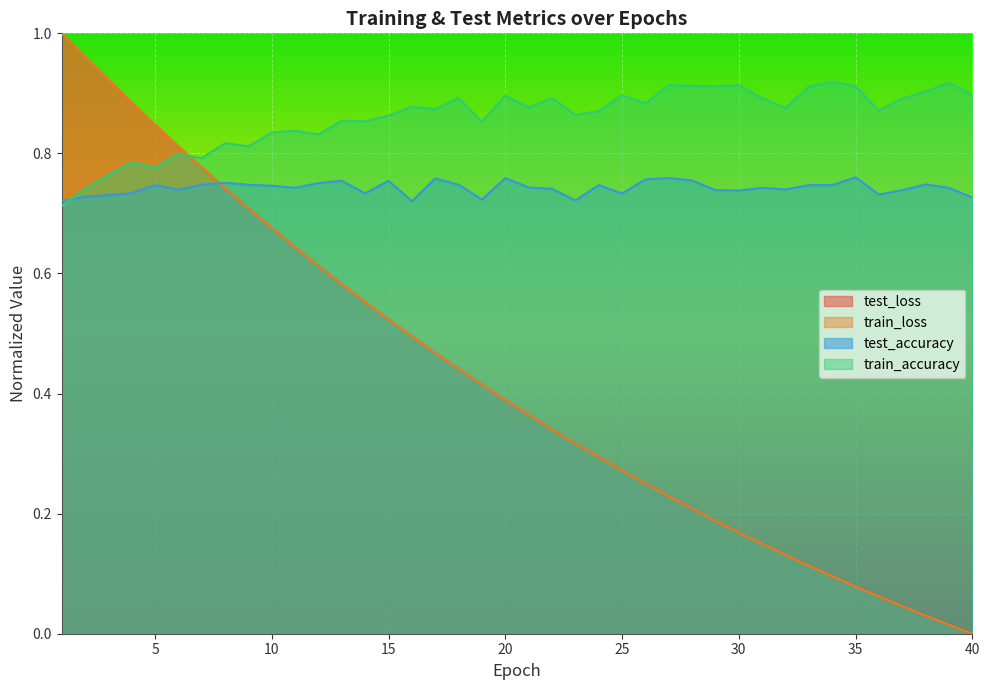

Reading left to right, transcribe all the data shown in this chart.

test_loss: 1.0	1.0	0.9	0.9	0.8	0.8	0.8	0.7	0.7	0.7	0.6	0.6	0.6	0.6	0.5	0.5	0.5	0.4	0.4	0.4	0.4	0.3	0.3	0.3	0.3	0.3	0.2	0.2	0.2	0.2	0.1	0.1	0.1	0.1	0.1	0.1	0.0	0.0	0.0	0.0
train_loss: 1.0	1.0	0.9	0.9	0.8	0.8	0.8	0.7	0.7	0.7	0.6	0.6	0.6	0.6	0.5	0.5	0.5	0.4	0.4	0.4	0.4	0.3	0.3	0.3	0.3	0.2	0.2	0.2	0.2	0.2	0.1	0.1	0.1	0.1	0.1	0.1	0.0	0.0	0.0	0.0
test_accuracy: 0.7	0.7	0.7	0.7	0.7	0.7	0.7	0.8	0.7	0.7	0.7	0.8	0.8	0.7	0.8	0.7	0.8	0.7	0.7	0.8	0.7	0.7	0.7	0.7	0.7	0.8	0.8	0.8	0.7	0.7	0.7	0.7	0.7	0.7	0.8	0.7	0.7	0.7	0.7	0.7
train_accuracy: 0.7	0.7	0.8	0.8	0.8	0.8	0.8	0.8	0.8	0.8	0.8	0.8	0.9	0.9	0.9	0.9	0.9	0.9	0.9	0.9	0.9	0.9	0.9	0.9	0.9	0.9	0.9	0.9	0.9	0.9	0.9	0.9	0.9	0.9	0.9	0.9	0.9	0.9	0.9	0.9